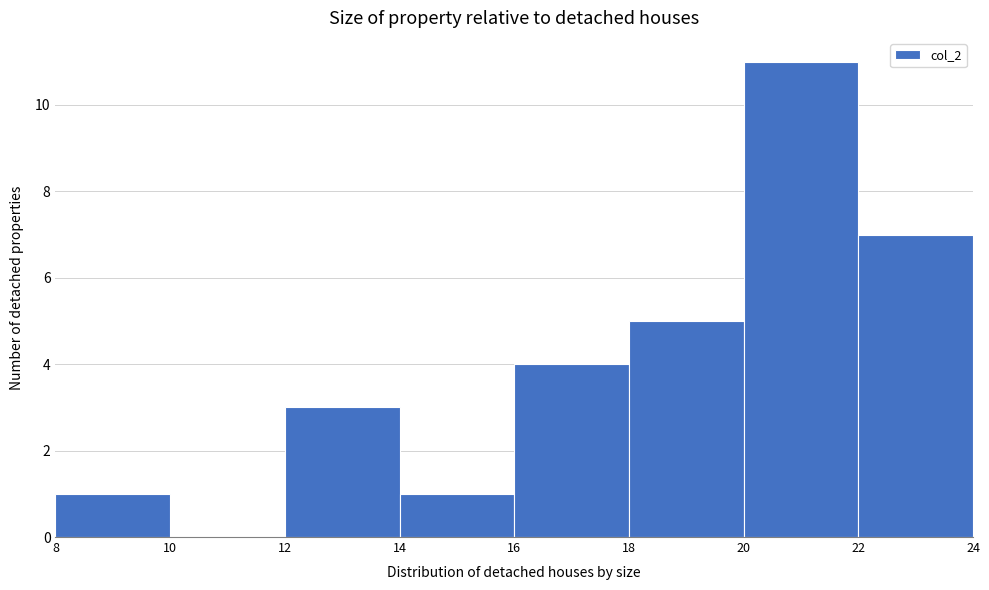

Reading left to right, list every bar in this chart as the range it spans on the x-axis followed by its height. The values are not printed on the chart, so give them approximately, as read against the axis.

8 to 10: 1
10 to 12: 0
12 to 14: 3
14 to 16: 1
16 to 18: 4
18 to 20: 5
20 to 22: 11
22 to 24: 7